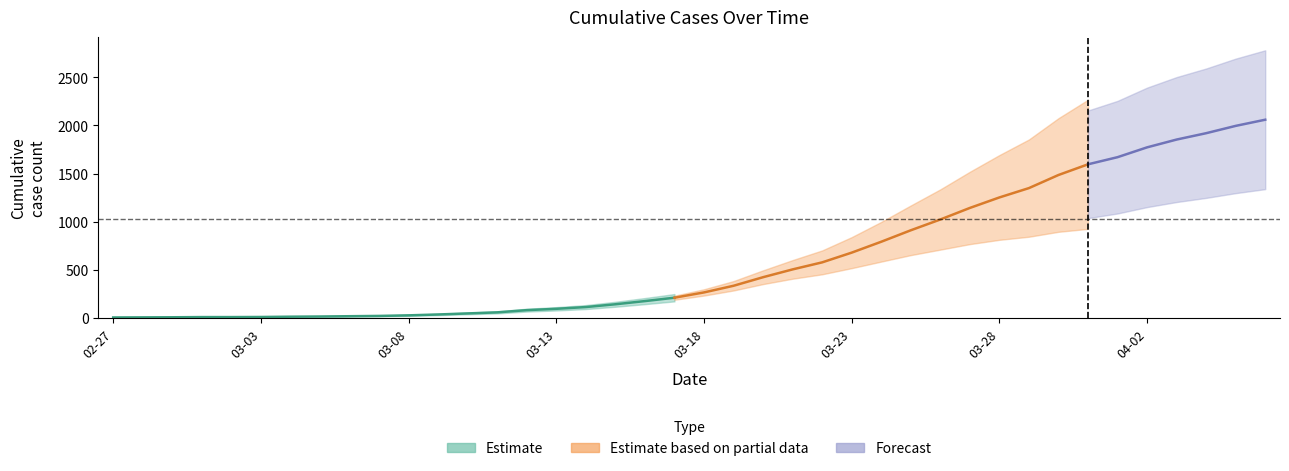

What is the change in value from 2020-02-29 to 2020-03-12?

+74